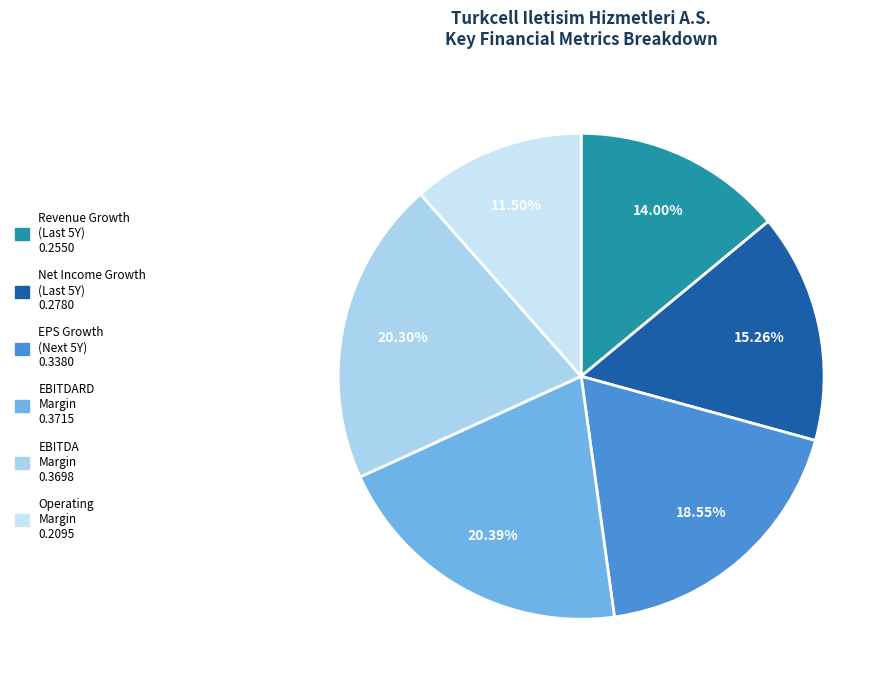

To the nearest percent, what is the average slice percentage?

17%